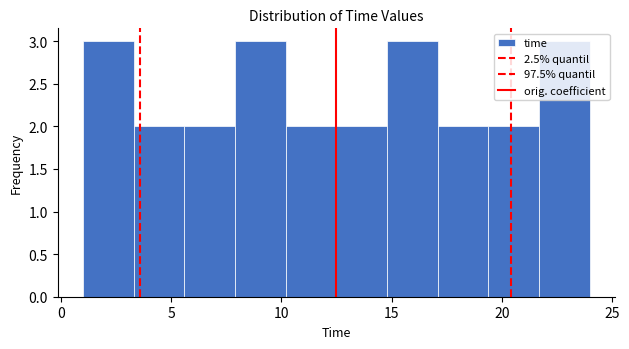

How tall is the bar that spans 3.3 to 5.6 on the x-axis? Neither the bar edges nor the heights are printed on the chart, so give them approximately, as read against the axes.

2